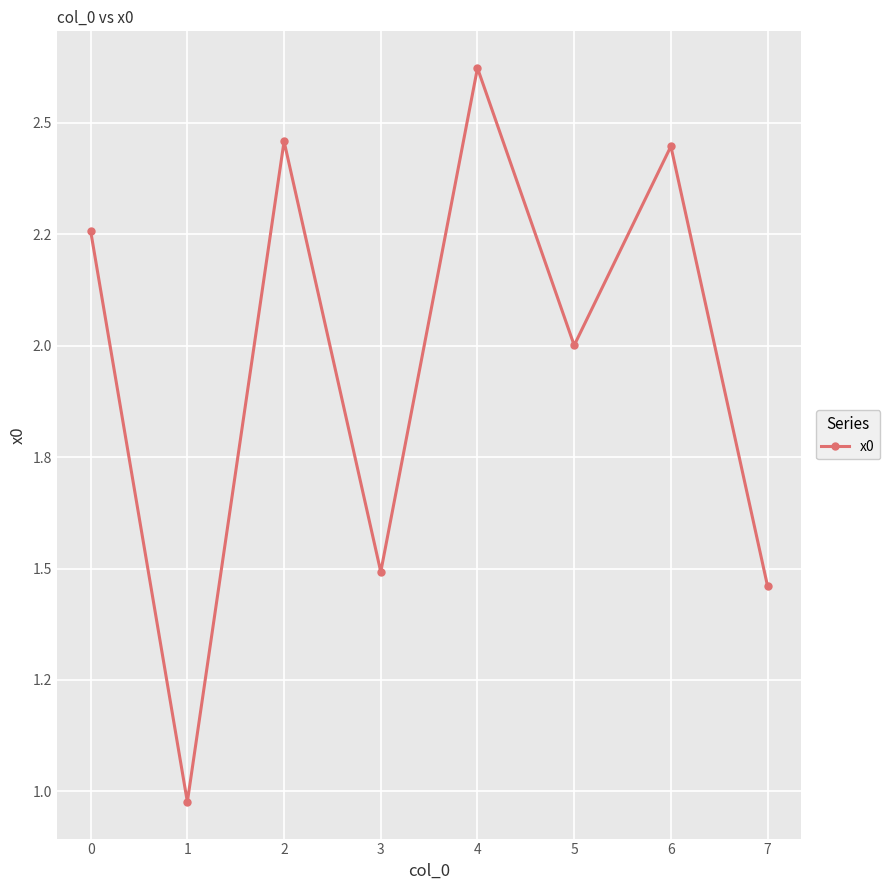

Which has a higher value, 1 or 3?

3